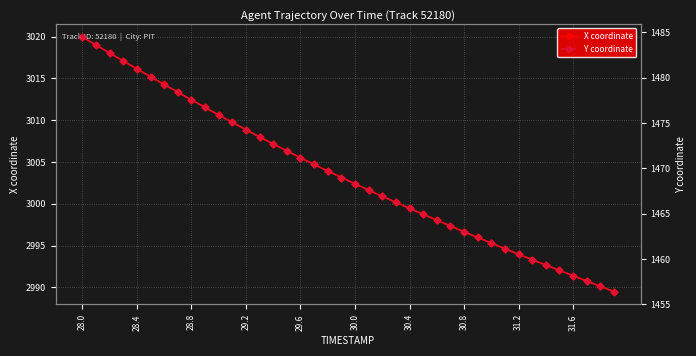

What is the average value of the X coordinate series?

3003.5